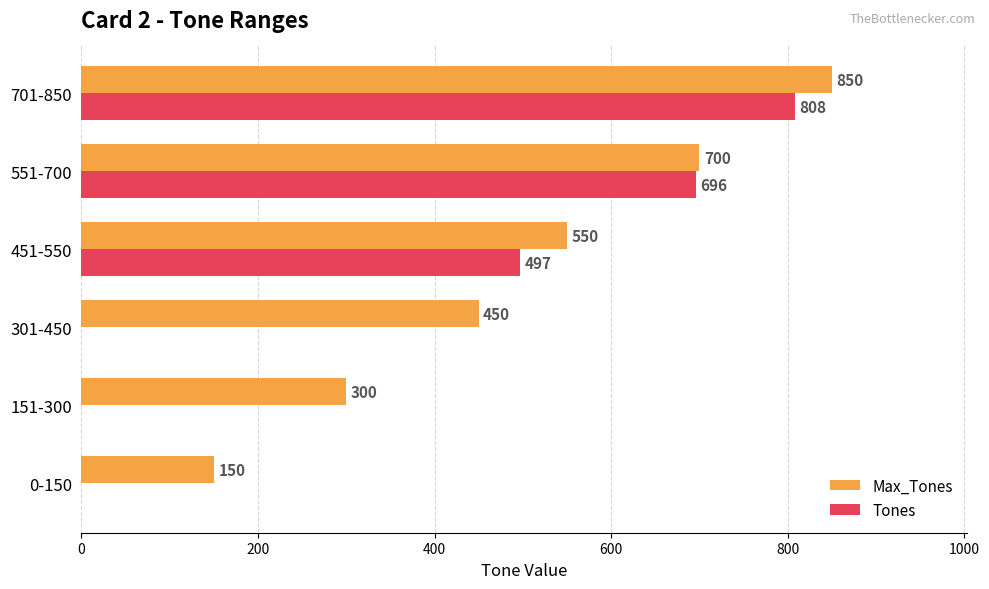

At which label is Max_Tones closest to 500?

301-450